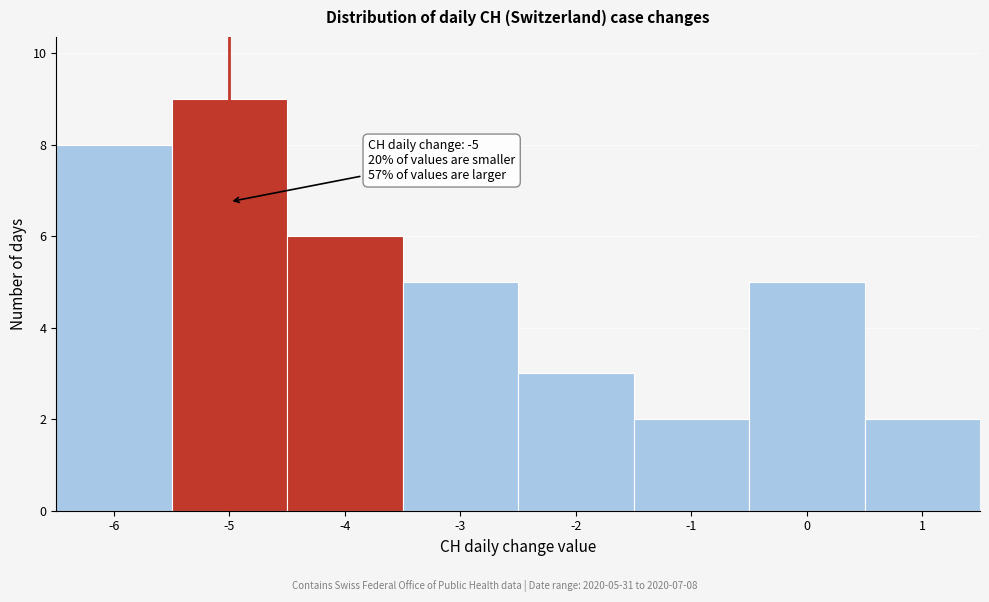

Over which range of the x-axis is the bar tallest?

-5.5 to -4.5